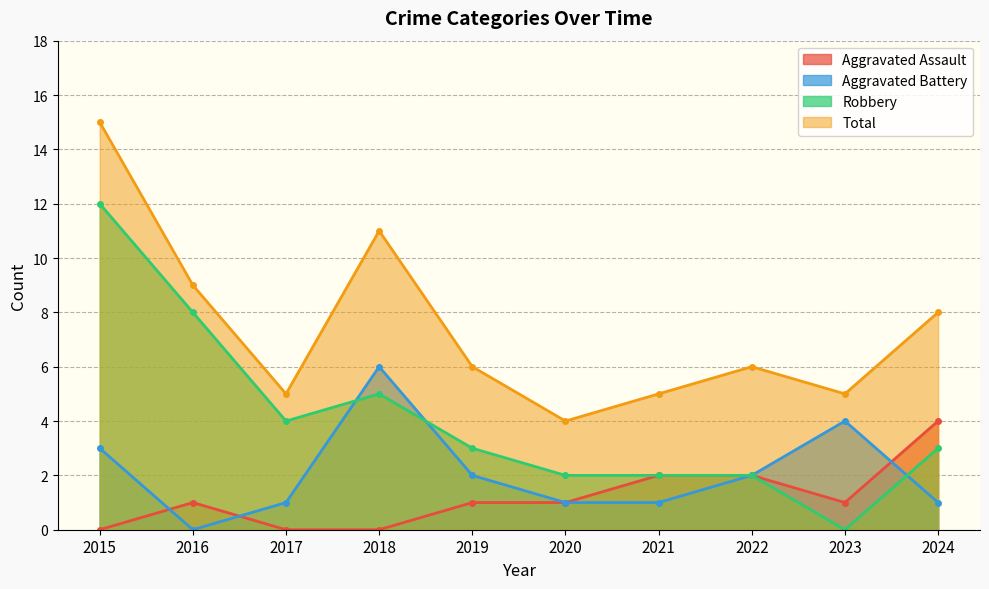

True or false: Total and Aggravated Battery intersect in this chart.

False